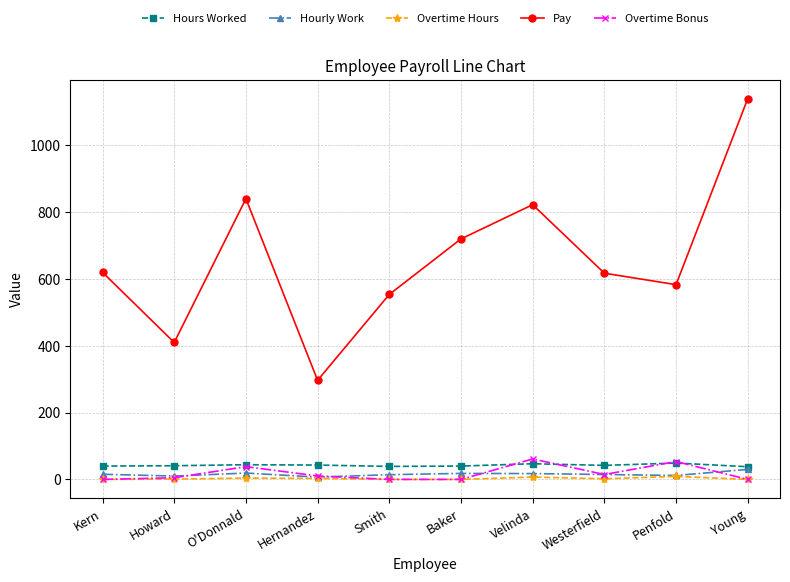

What is the sum of all Pay values?

6603.9